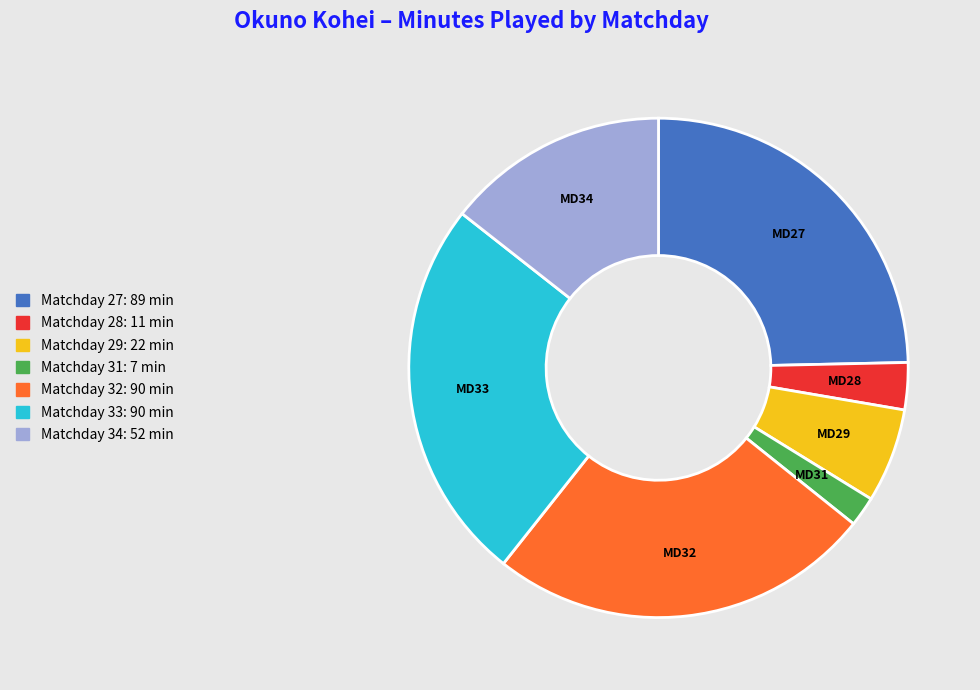

How many segments does this pie chart have?

7